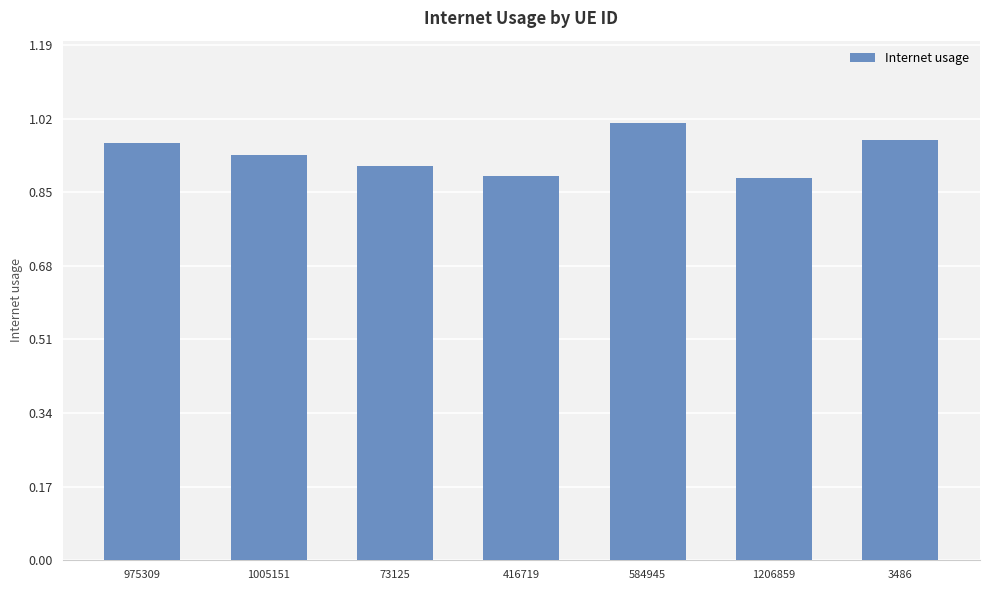

What is the difference between the maximum and minimum values?

0.1